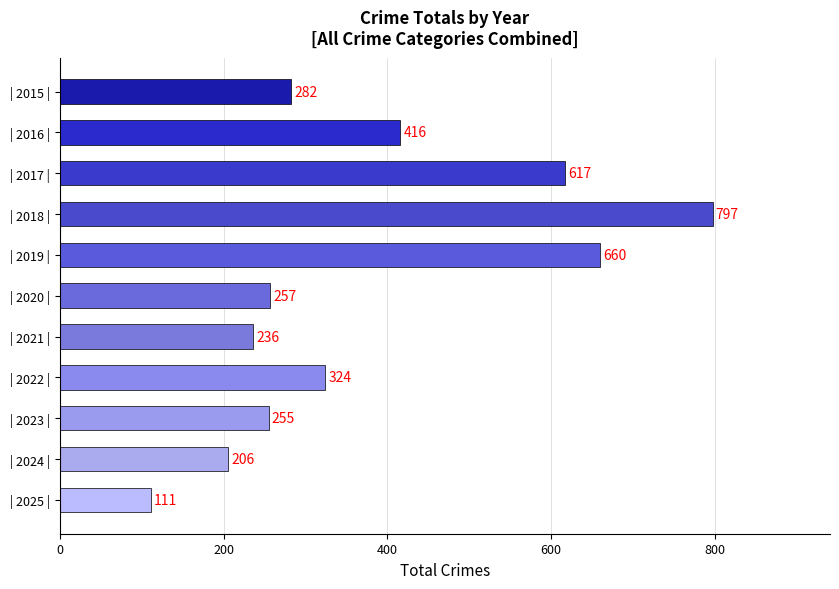

The chart shows a value of 436 at | 2022 |. True or false?

False